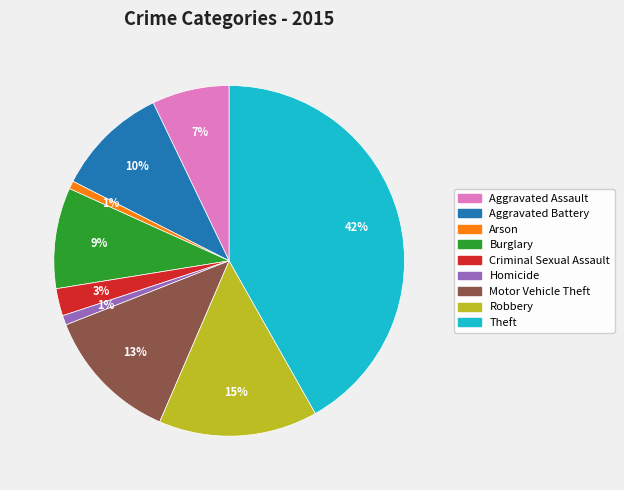

To the nearest percent, what portion does Burglary represent?

9%